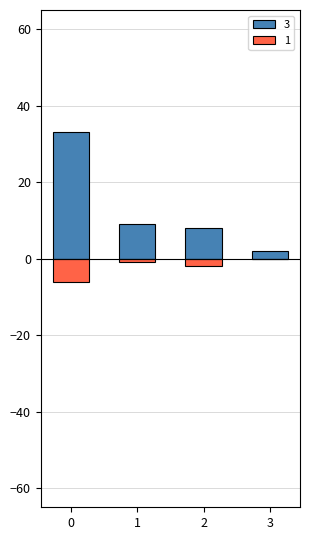

What is the value of the 3 bar at the 4th from the left?

2